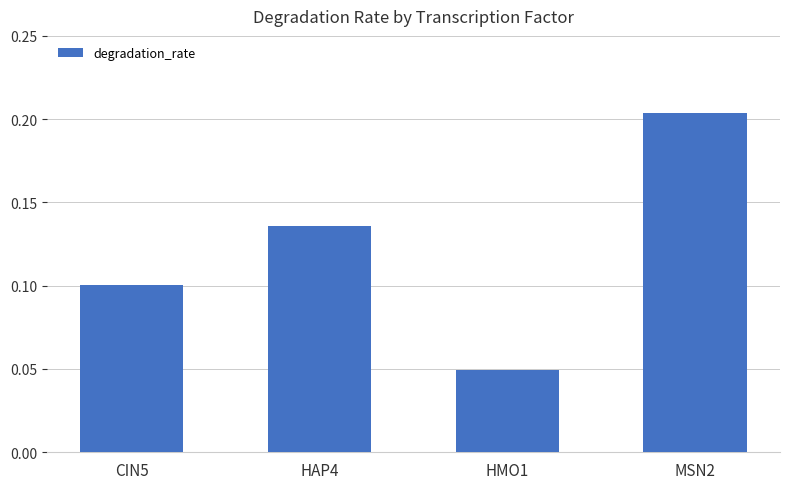

List the labels in order of value, smallest first.

HMO1, CIN5, HAP4, MSN2